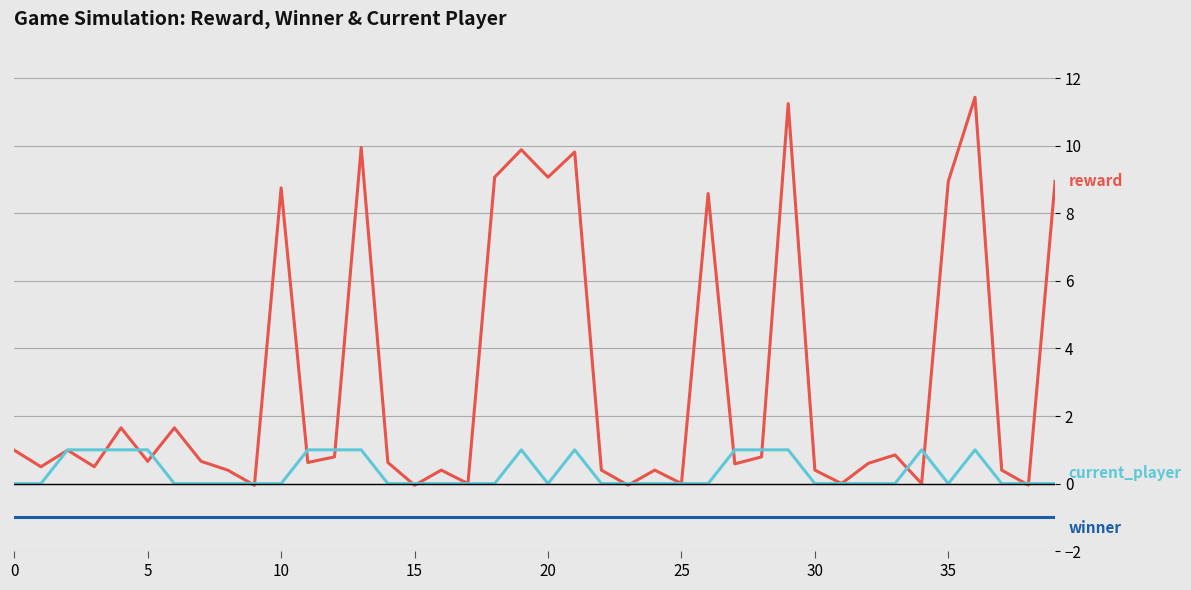

How many lines are shown in the chart?

3